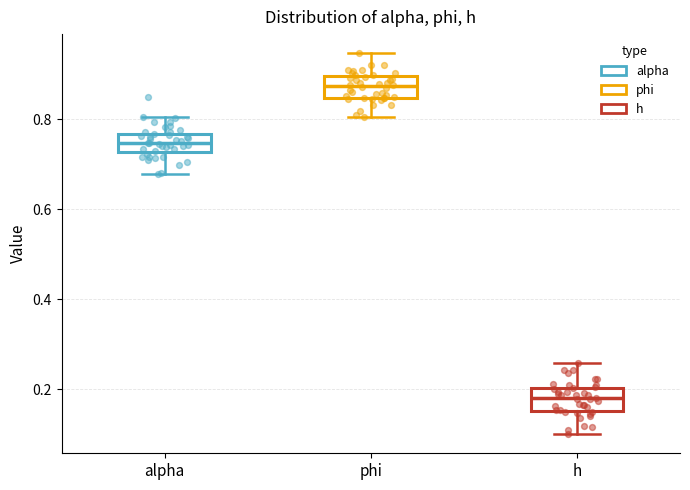

Reading left to right, read every box against the y-axis: the position of its median line, the range the box covers, and the ends of its whiskers. The values are not printed on the chart, so give them approximately, as read against the axis.

alpha: median 0.74, box 0.72 to 0.76, whiskers 0.68 to 0.80
phi: median 0.88, box 0.84 to 0.90, whiskers 0.80 to 0.94
h: median 0.18, box 0.16 to 0.20, whiskers 0.10 to 0.26